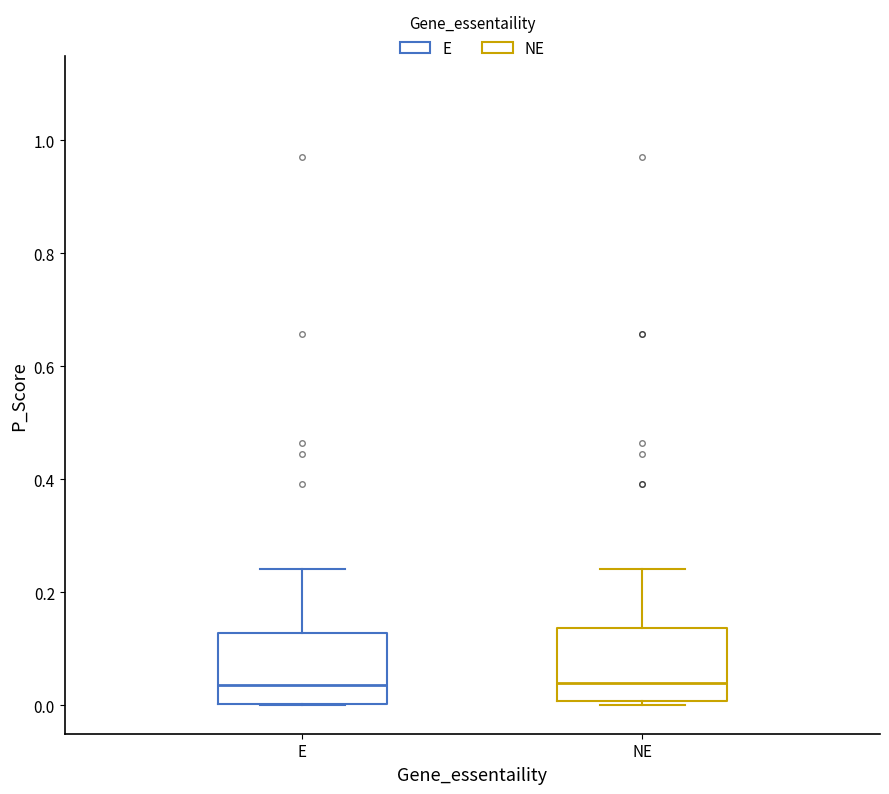

Reading left to right, transcribe this box plot: for each box, give where its median line is, the range the box spans, and where its two whiskers end, as read against the y-axis. The values are not printed on the chart, so give them approximately, as read against the axis.

E: median 0.04, box 0.00 to 0.12, whiskers 0.00 to 0.24
NE: median 0.04, box 0.00 to 0.14, whiskers 0.00 (just below the box's lower edge) to 0.24